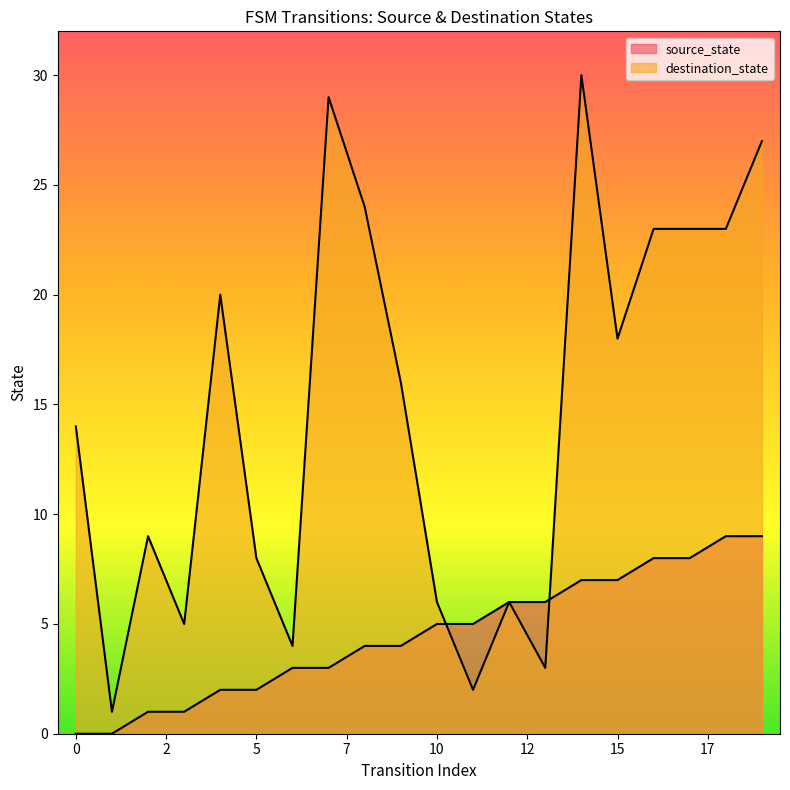

Does the chart have visible grid lines?

No